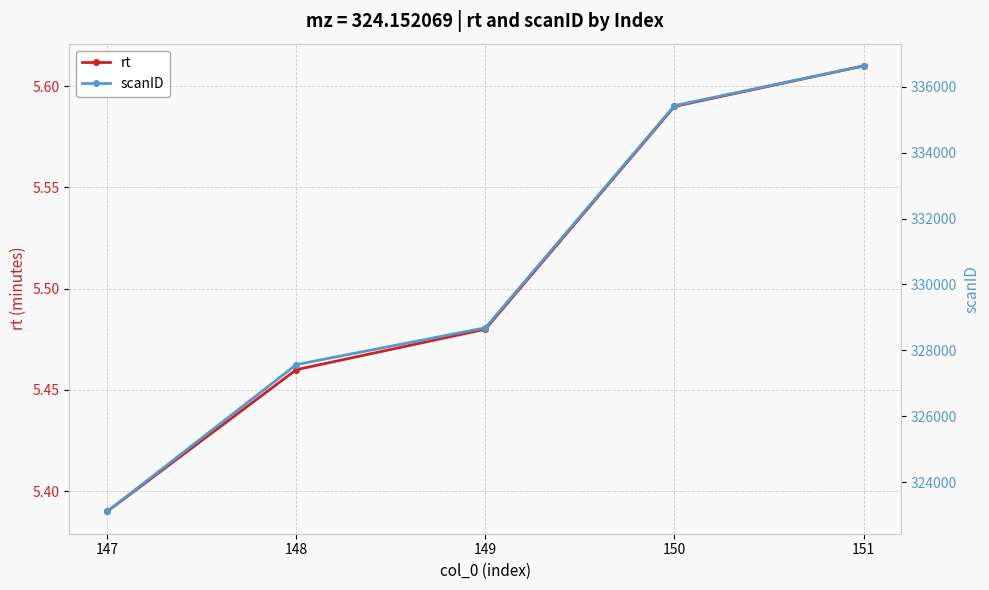

Which series changed the most between 147 and 151?

scanID